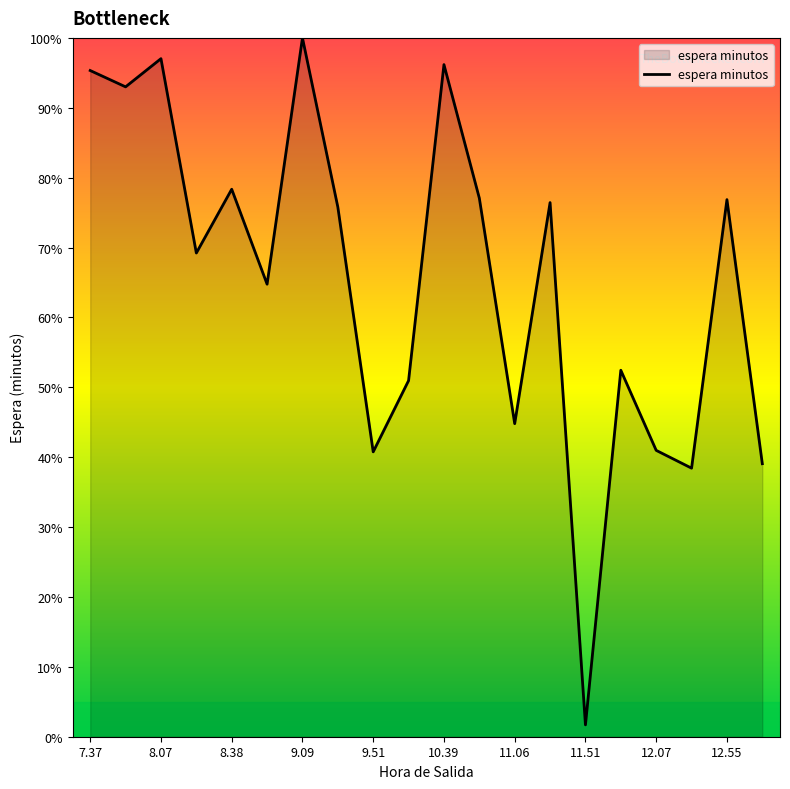

True or false: the data has more than 2 interior local peaks.

True